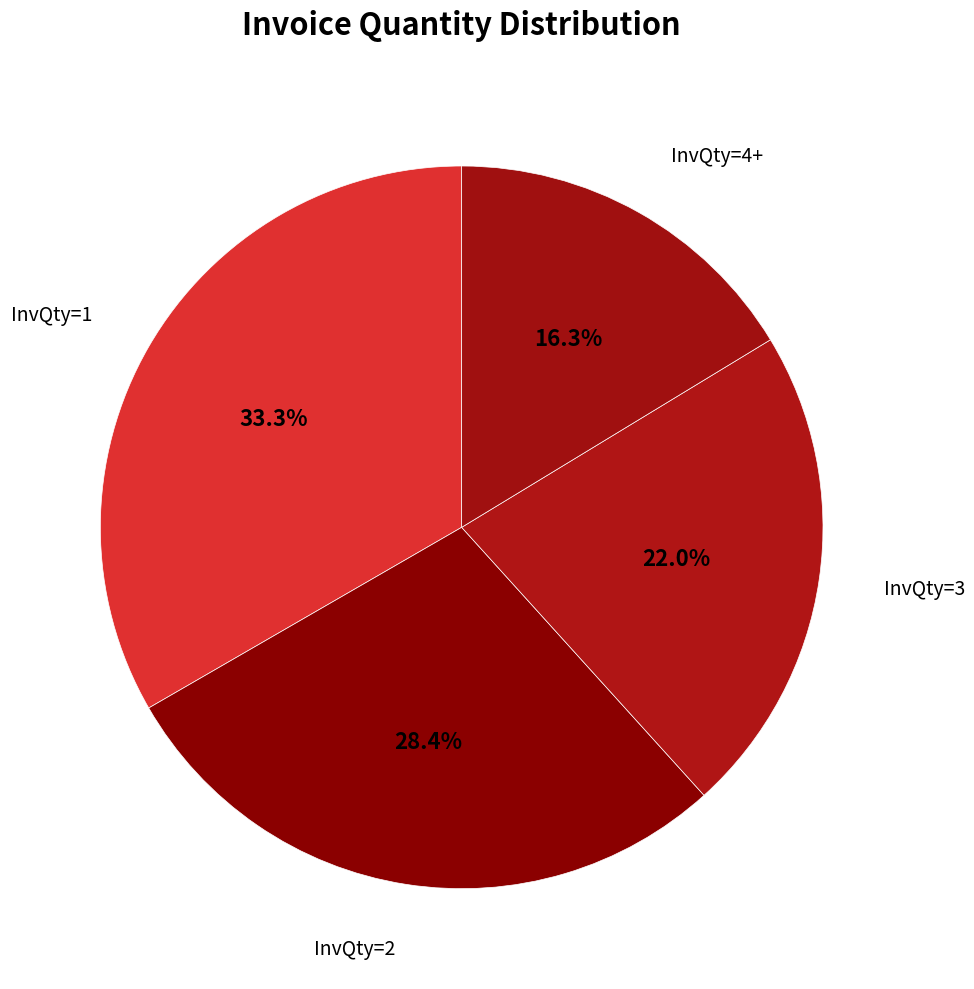

The InvQty=1 slice represents 33% of the pie. True or false?

True